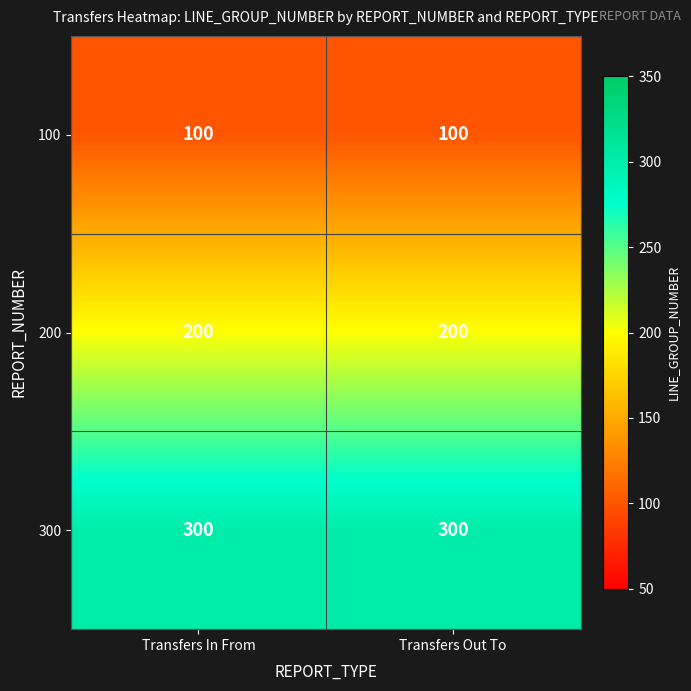

What is the minimum value shown in the chart?

100